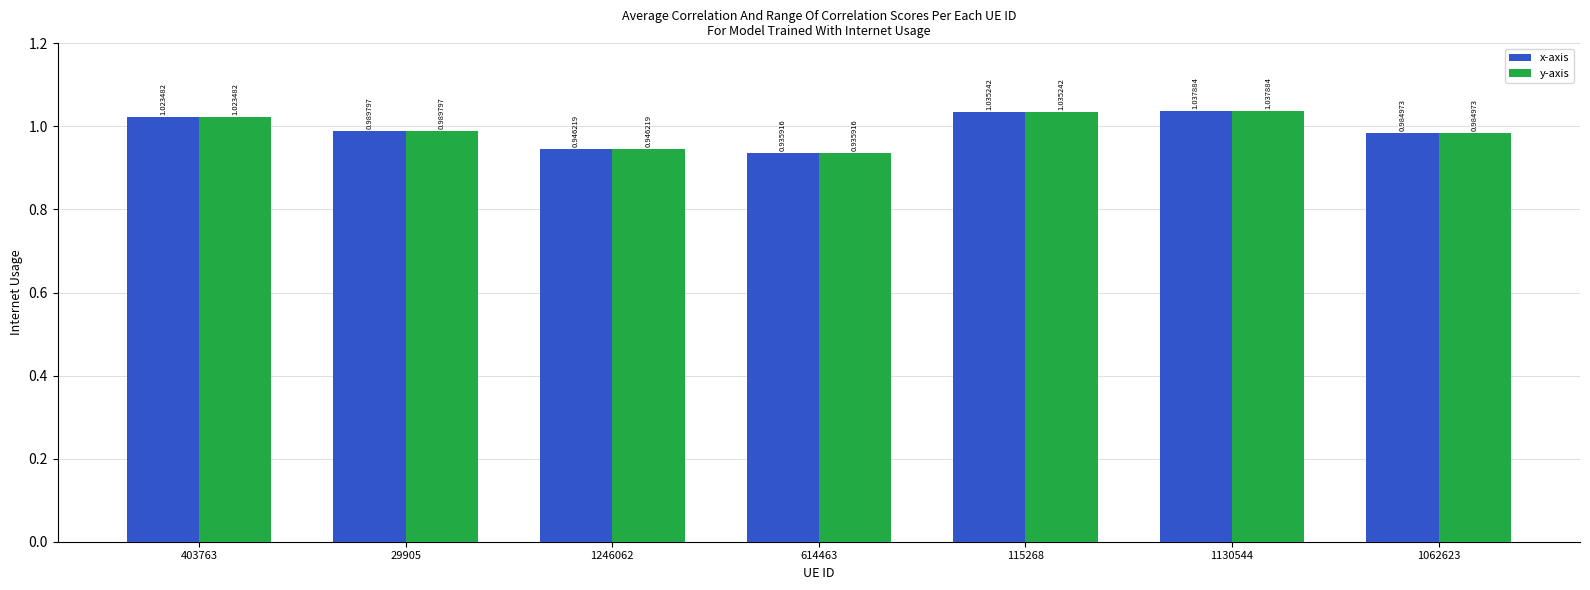

What is the total value across all series at 403763?

2.0